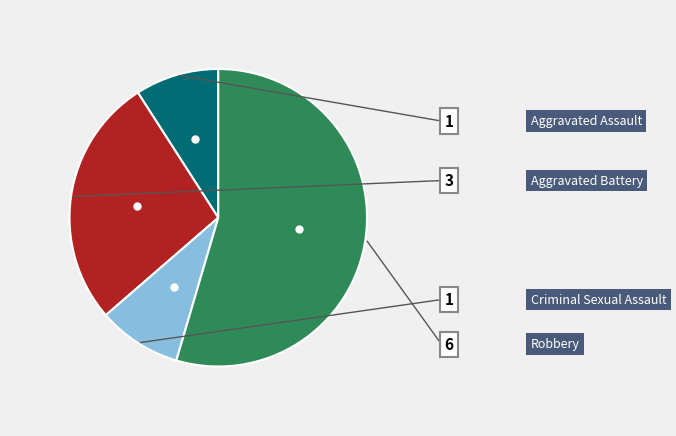

Does any single category account for the majority?

Yes